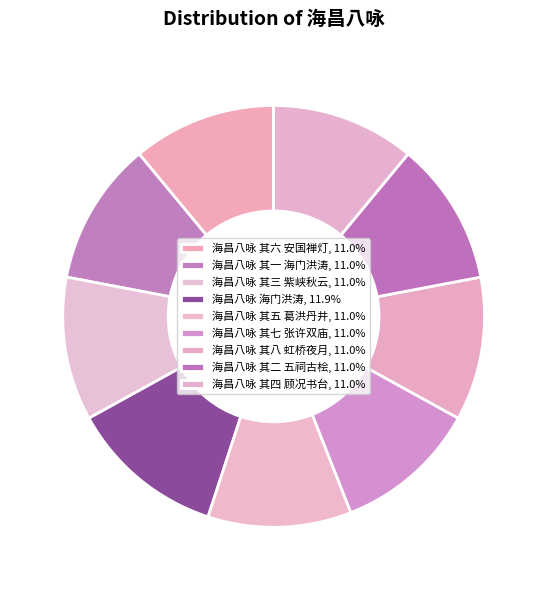

True or false: 海昌八咏 其八 虹桥夜月 accounts for 1% of the total.

False